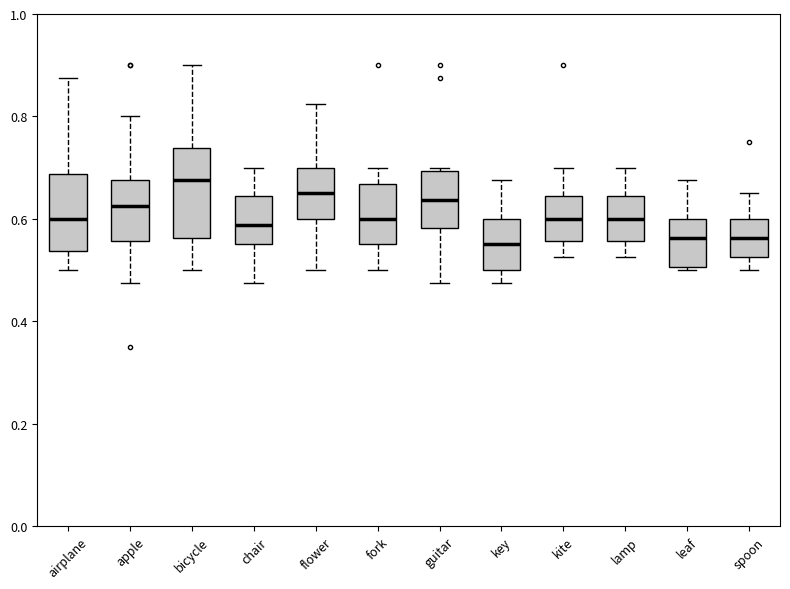

Where does the upper whisker of the box for airplane end on the y-axis? The values are not printed on the chart, so give them approximately, as read against the axis.

0.88